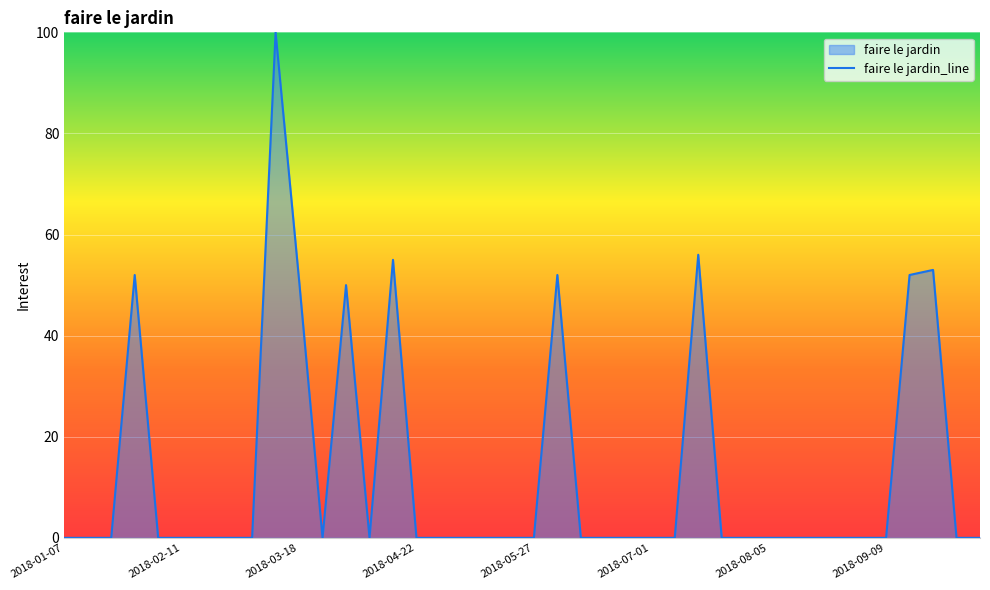

How many lines are shown in the chart?

1